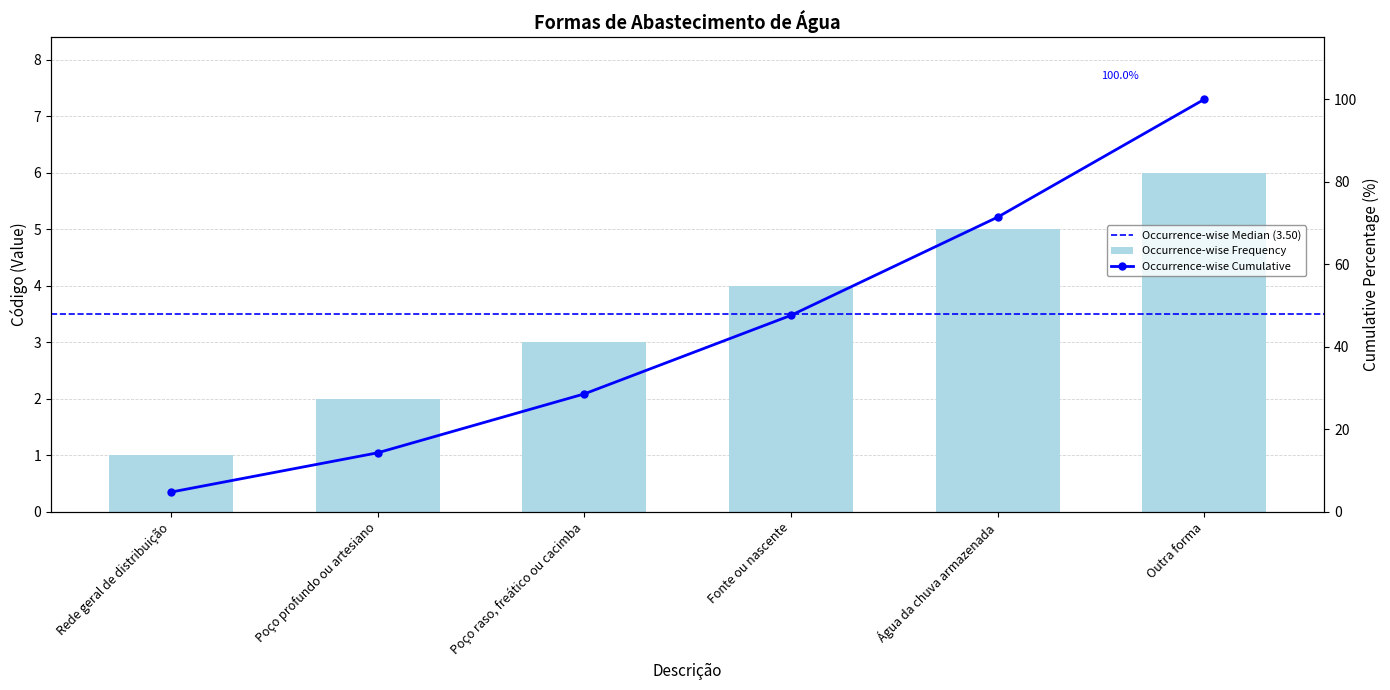

What is the label of the 3rd bar from the right?

Fonte ou nascente